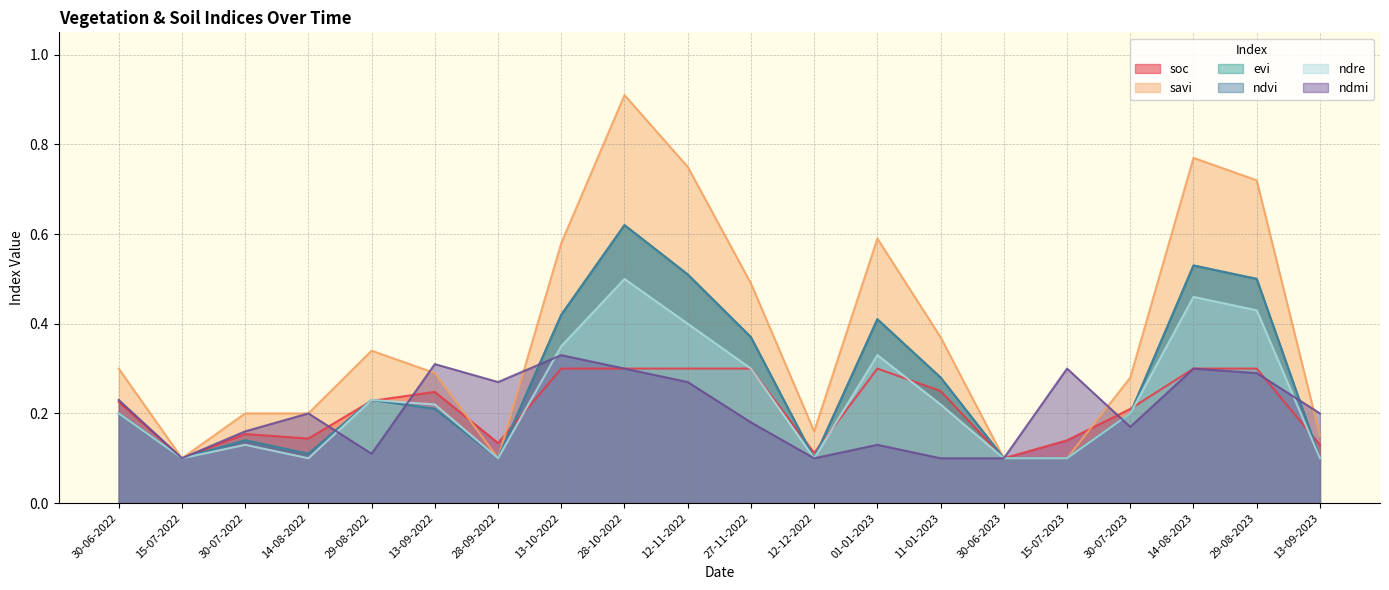

Reading right to left, what are all the values shown in this chart?

soc: 0.1	0.3	0.3	0.2	0.1	0.1	0.2	0.3	0.1	0.3	0.3	0.3	0.3	0.1	0.2	0.2	0.1	0.2	0.1	0.2
savi: 0.1	0.7	0.8	0.3	0.1	0.1	0.4	0.6	0.2	0.5	0.8	0.9	0.6	0.1	0.3	0.3	0.2	0.2	0.1	0.3
evi: 0.1	0.5	0.5	0.2	0.1	0.1	0.3	0.4	0.1	0.4	0.5	0.6	0.4	0.1	0.2	0.2	0.1	0.1	0.1	0.2
ndvi: 0.1	0.5	0.5	0.2	0.1	0.1	0.3	0.4	0.1	0.4	0.5	0.6	0.4	0.1	0.2	0.2	0.1	0.1	0.1	0.2
ndre: 0.1	0.4	0.5	0.2	0.1	0.1	0.2	0.3	0.1	0.3	0.4	0.5	0.3	0.1	0.2	0.2	0.1	0.1	0.1	0.2
ndmi: 0.2	0.3	0.3	0.2	0.3	0.1	0.1	0.1	0.1	0.2	0.3	0.3	0.3	0.3	0.3	0.1	0.2	0.2	0.1	0.2